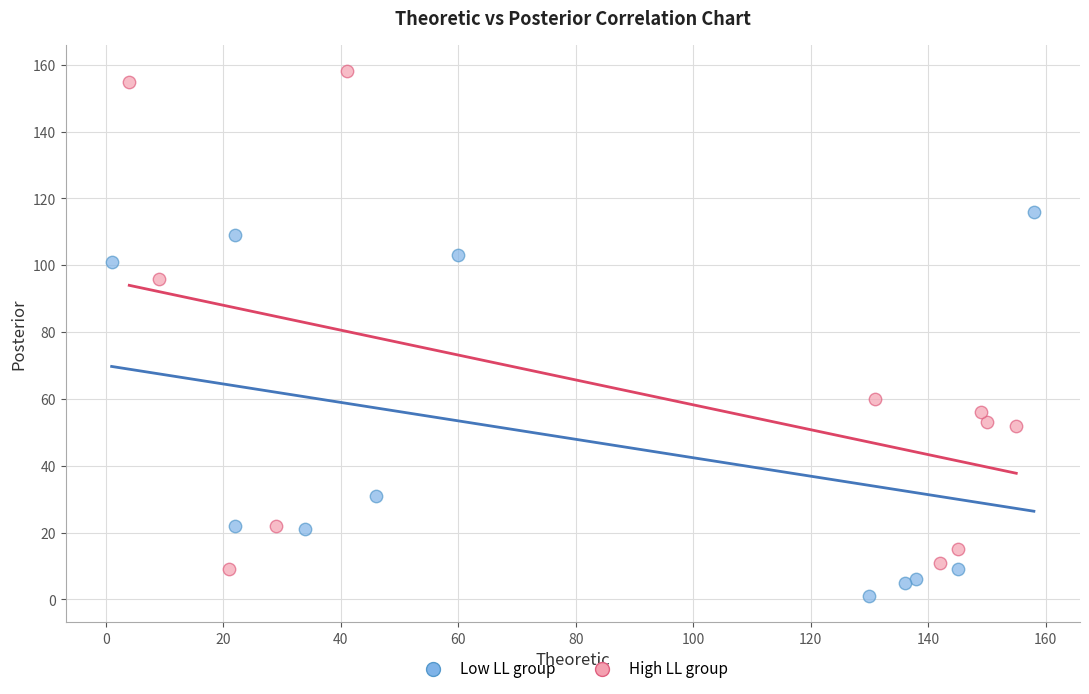

Which series contains the lowest Y value?

Low LL group